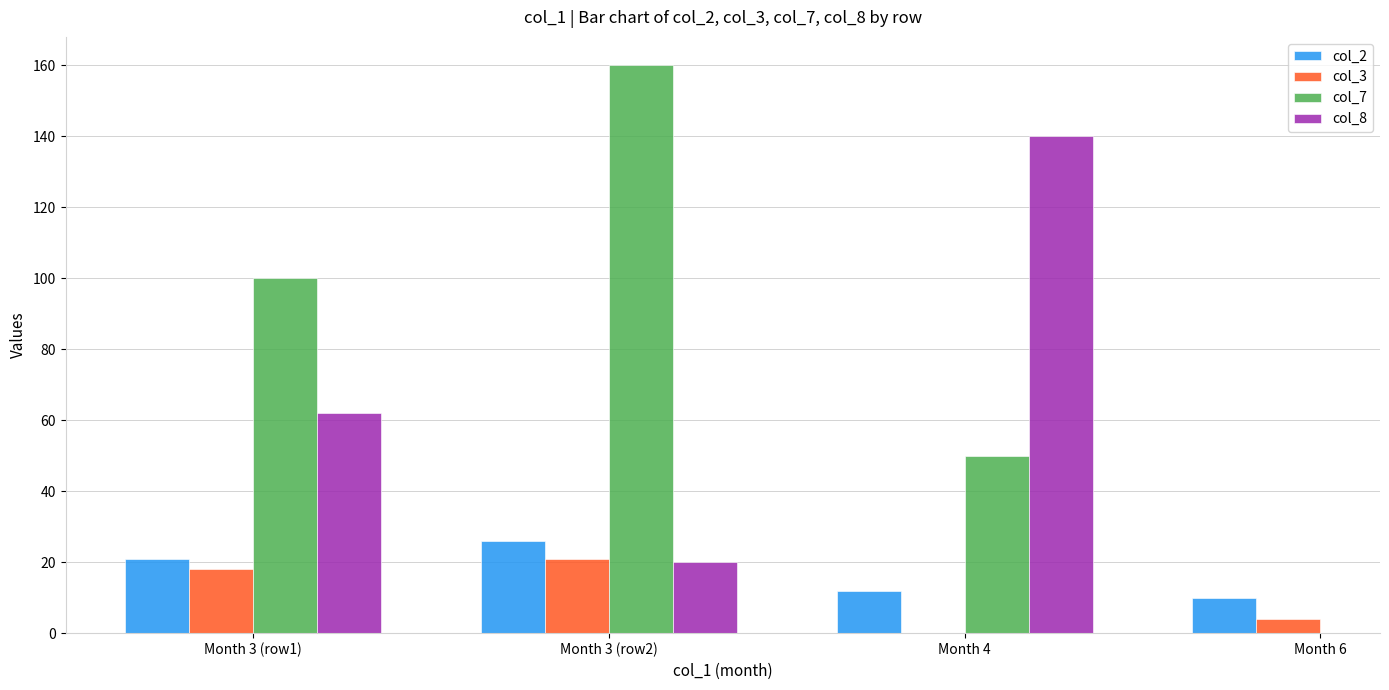

What is the total value across all series at Month 3 (row2)?

227.0